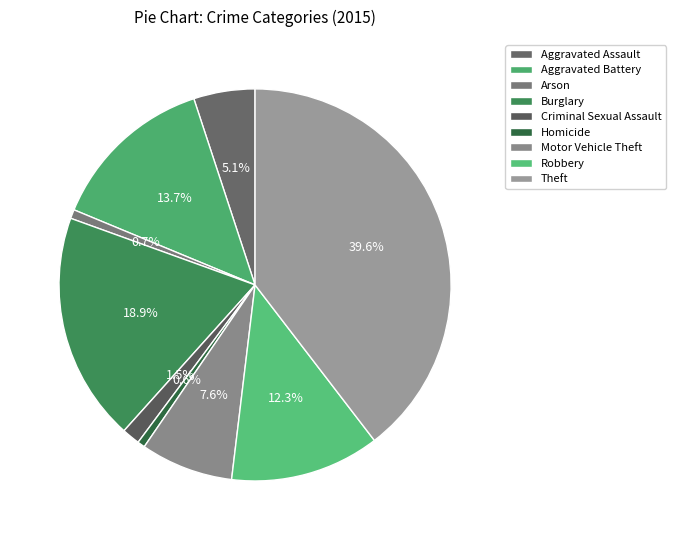

Which slice is the largest?

Theft